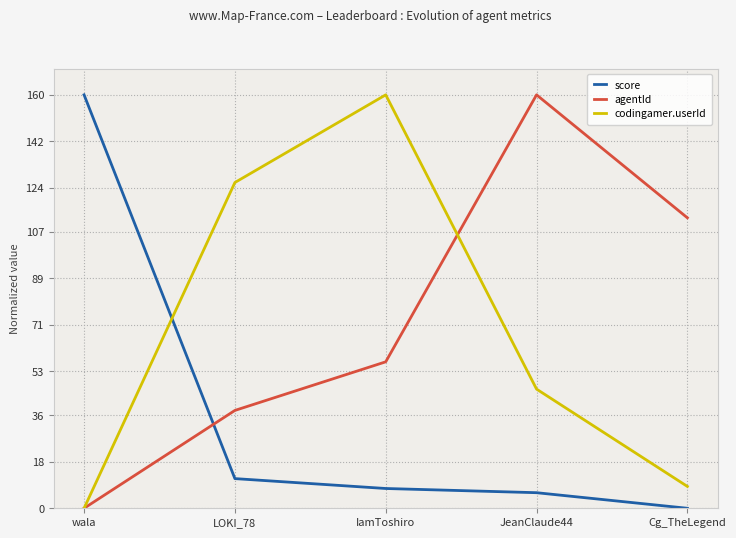

How many values in agentId are above zero?

4